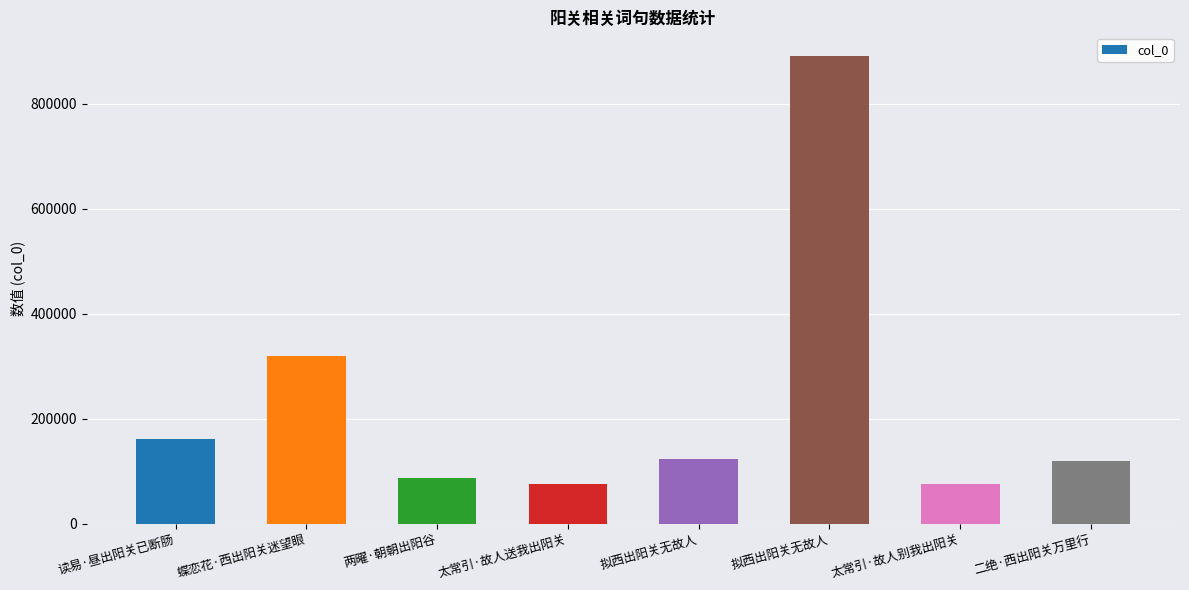

Count the number of categories in the chart.

8